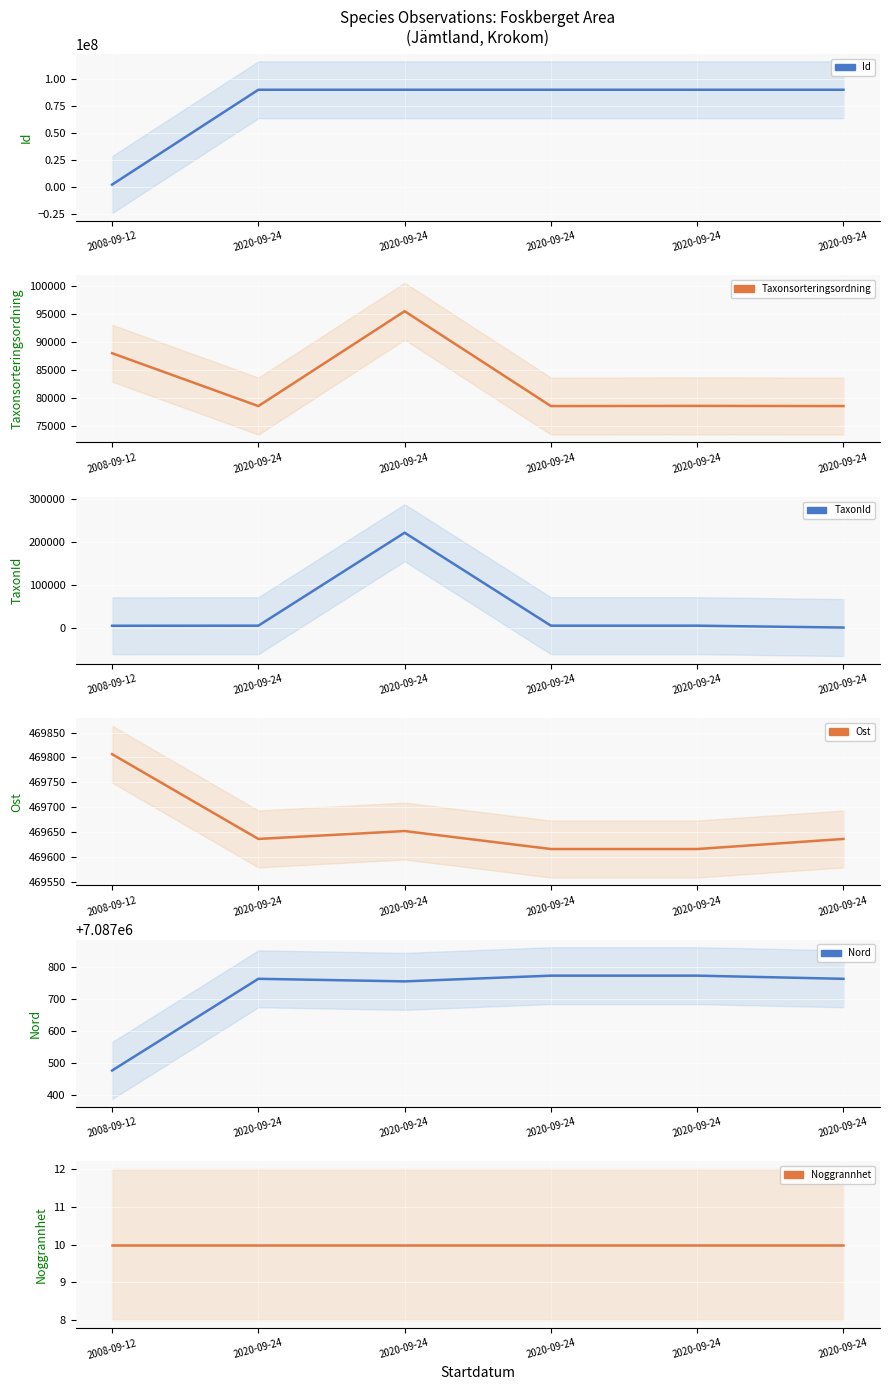

The Taxonsorteringsordning series shows 25757.1 at 2020-09-24. True or false?

False